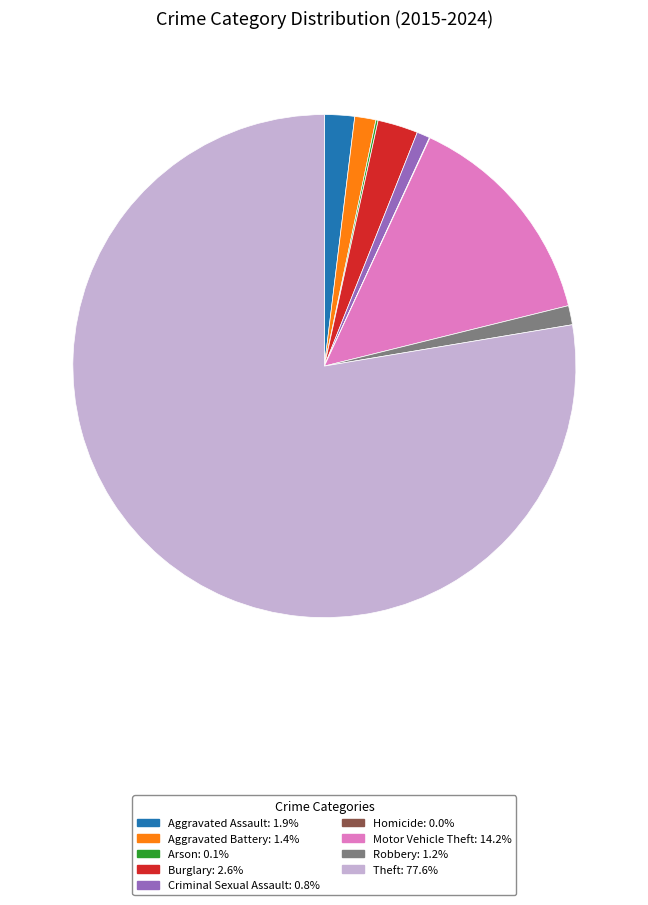

Which category accounts for the majority?

Theft